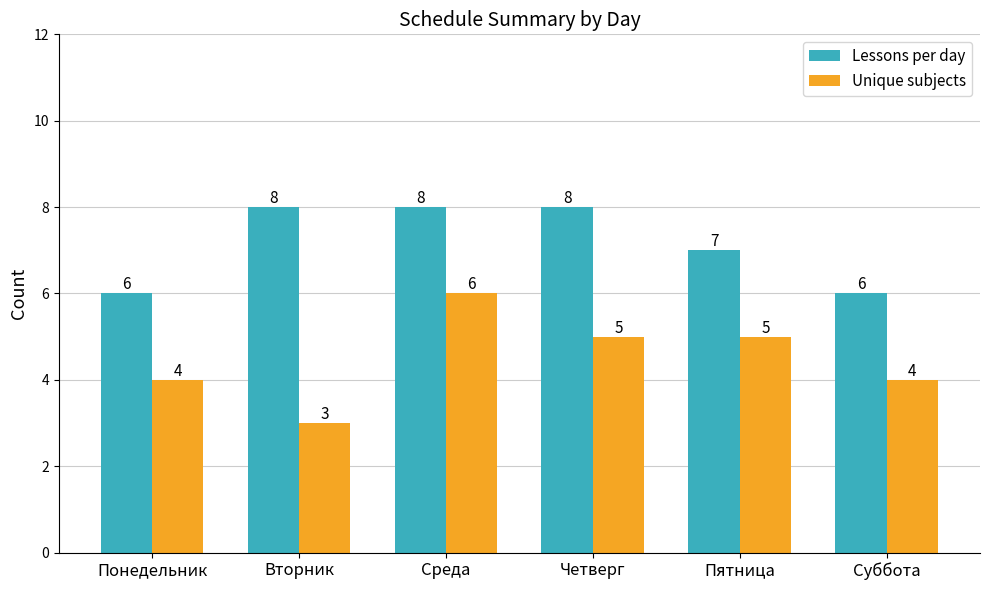

What is the sum of all Lessons per day values?

43